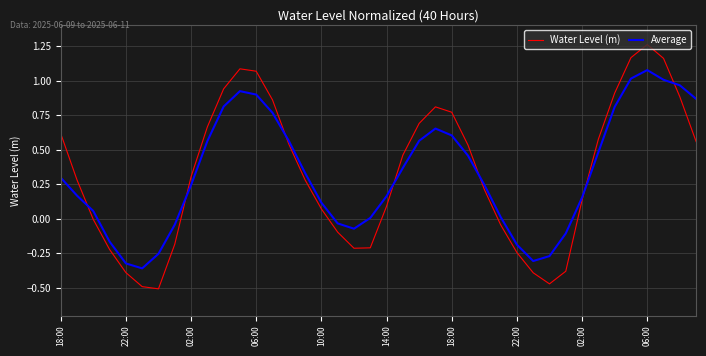

Which series has the widest spread of values?

Water Level (m)